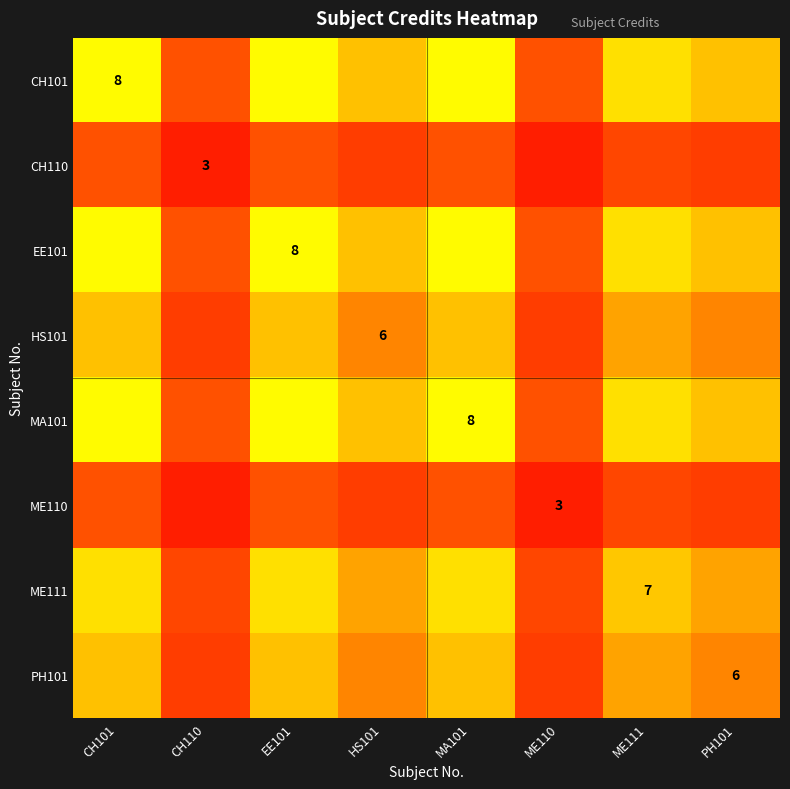

What is the spread (max minus min) of values at ME111?

3.5